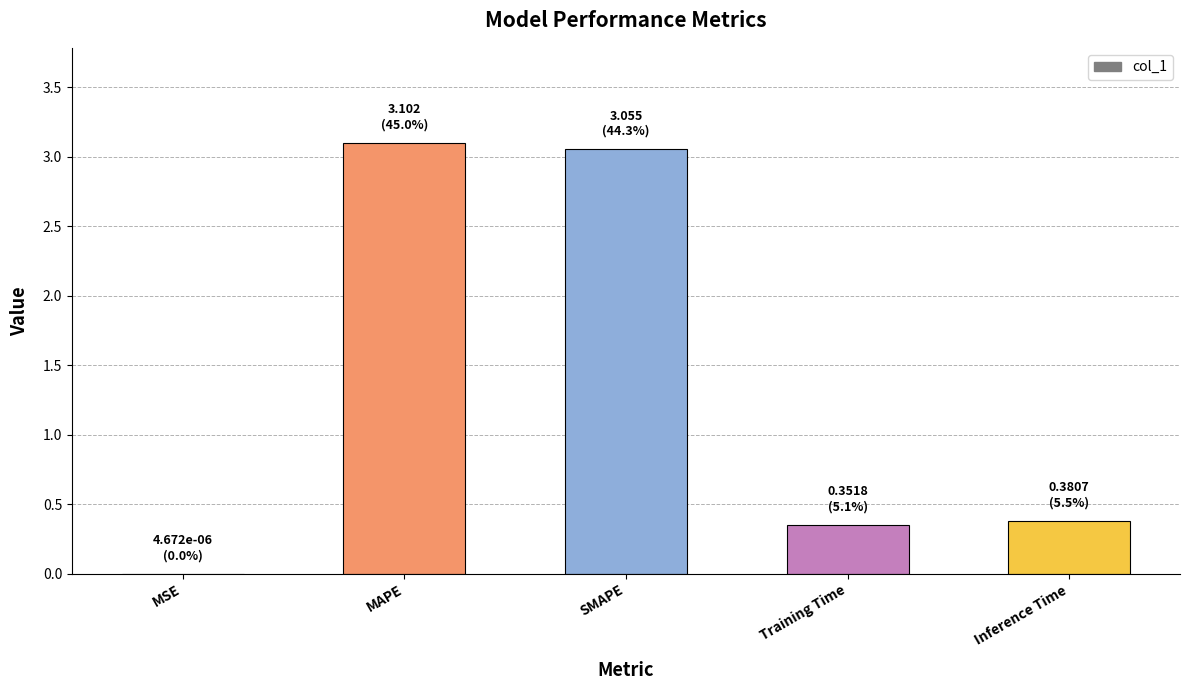

What is the sum of the values at Inference Time and MAPE?

3.5